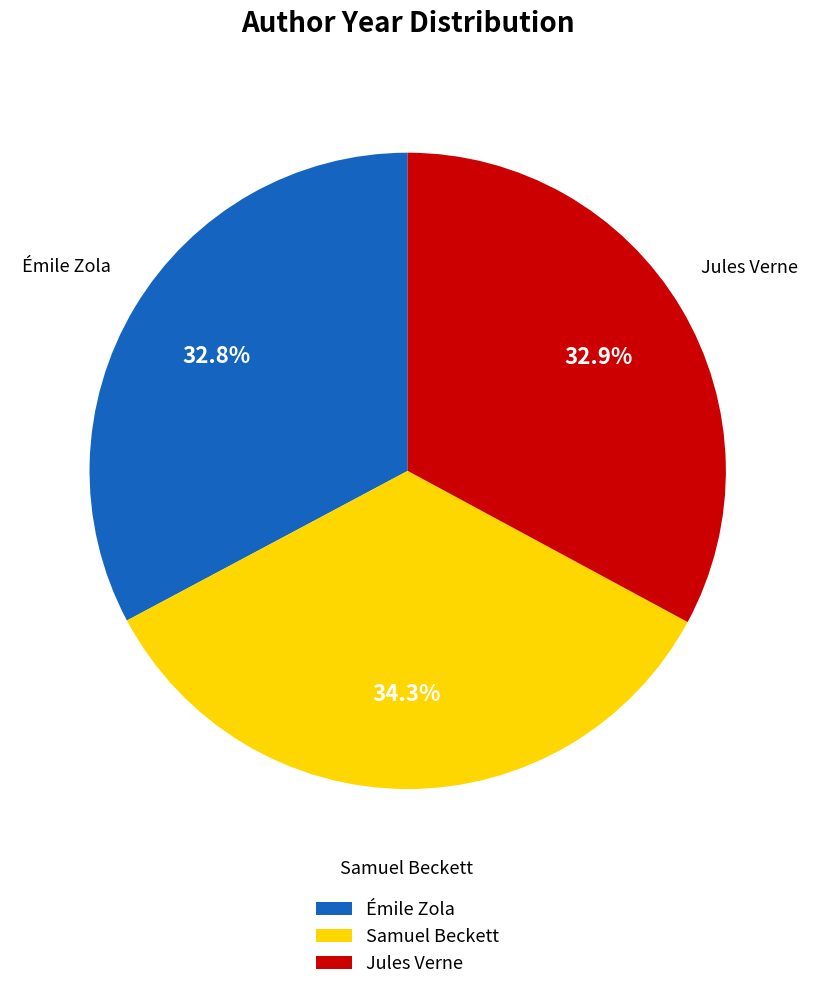

How many segments does this pie chart have?

3